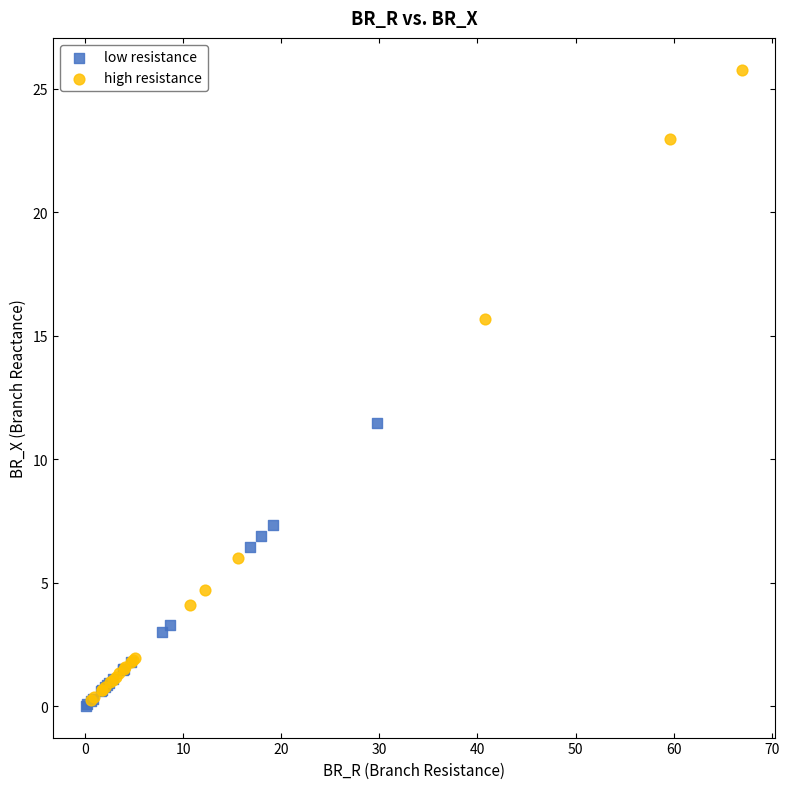

Which series reaches the maximum Y coordinate?

high resistance